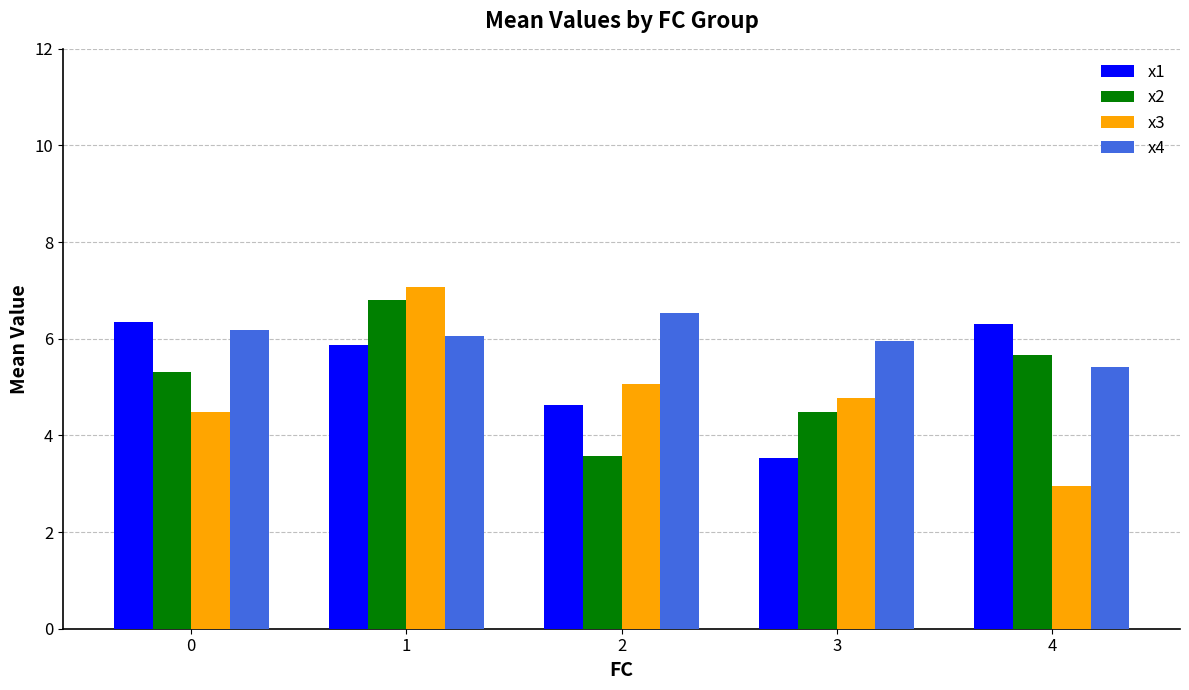

What is the highest value of the x2 series?

6.8